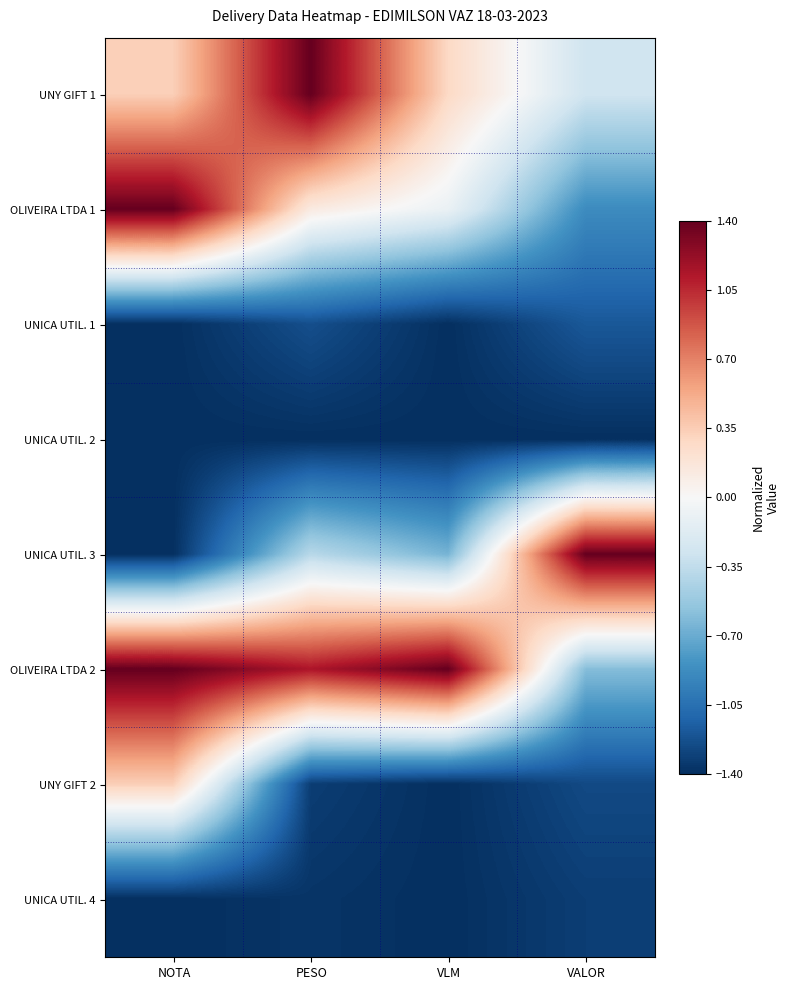

Reading left to right, what are all the values shown in this chart?

UNY GIFT 1: NOTA=0.3	PESO=1.4	VLM=0.3	VALOR=-0.3
OLIVEIRA LTDA 1: NOTA=1.4	PESO=0.1	VLM=-0.1	VALOR=-0.9
UNICA UTIL. 1: NOTA=-1.4	PESO=-1.2	VLM=-1.4	VALOR=-1.2
UNICA UTIL. 2: NOTA=-1.4	PESO=-1.4	VLM=-1.4	VALOR=-1.4
UNICA UTIL. 3: NOTA=-1.4	PESO=-0.4	VLM=-0.7	VALOR=1.4
OLIVEIRA LTDA 2: NOTA=1.4	PESO=1.1	VLM=1.4	VALOR=-0.6
UNY GIFT 2: NOTA=0.3	PESO=-1.3	VLM=-1.4	VALOR=-1.3
UNICA UTIL. 4: NOTA=-1.4	PESO=-1.4	VLM=-1.4	VALOR=-1.3